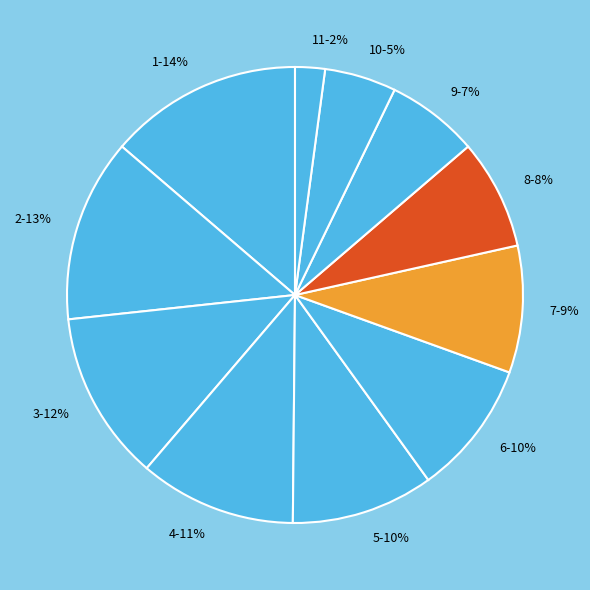

Combined, do 8-8% and 1-14% account for over 50%?

No